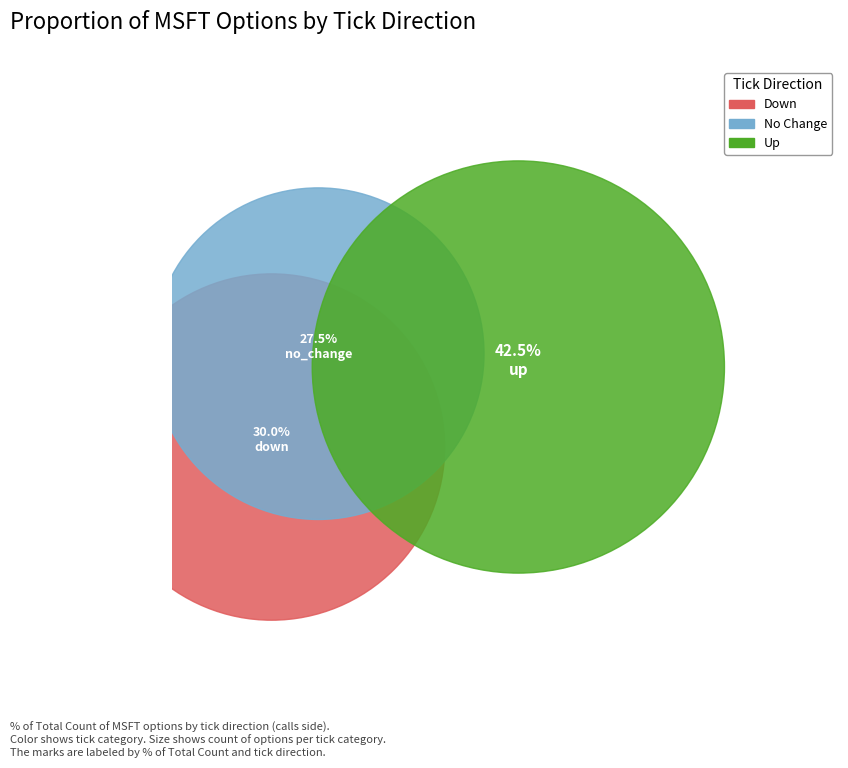

True or false: down accounts for 49% of the total.

False